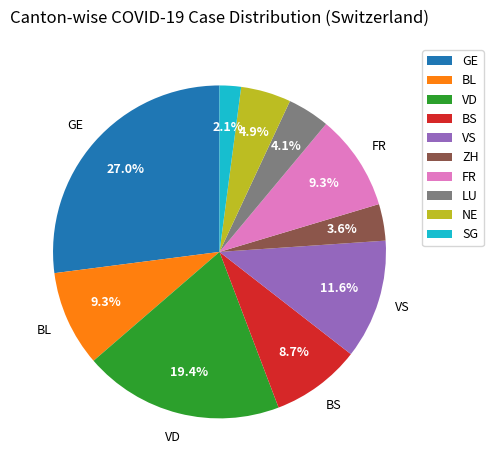

Which slice is the largest?

GE